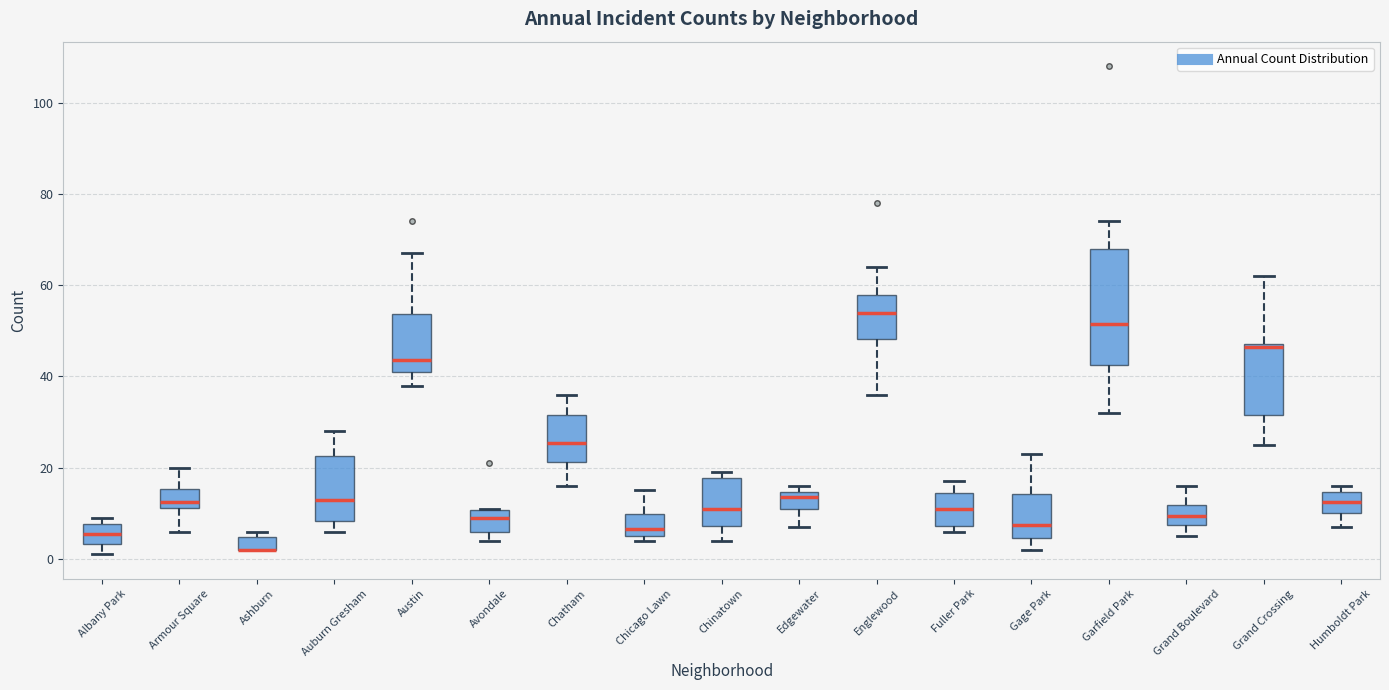

Which box is the tallest, from its lower edge to its upper edge?

Garfield Park